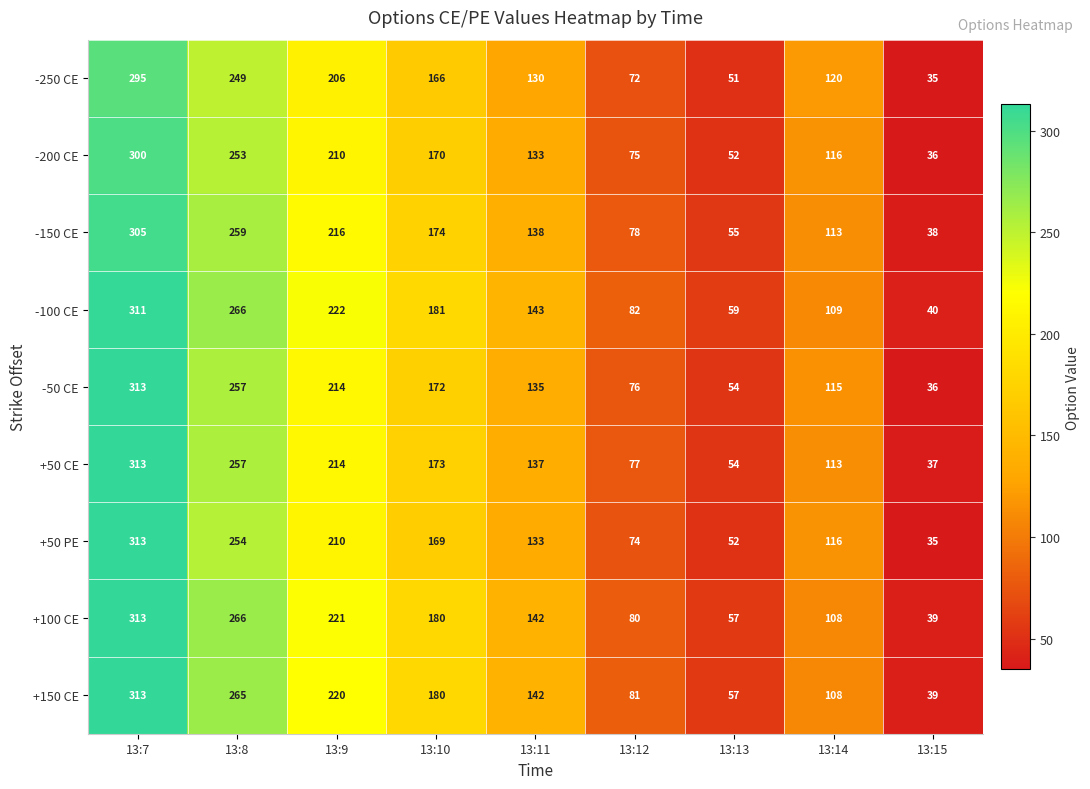

Which series has the largest total across all categories?

-100 CE